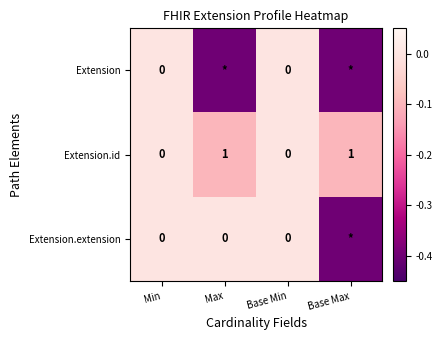

What is the difference between the maximum and minimum values in the Extension.id series?

1.0